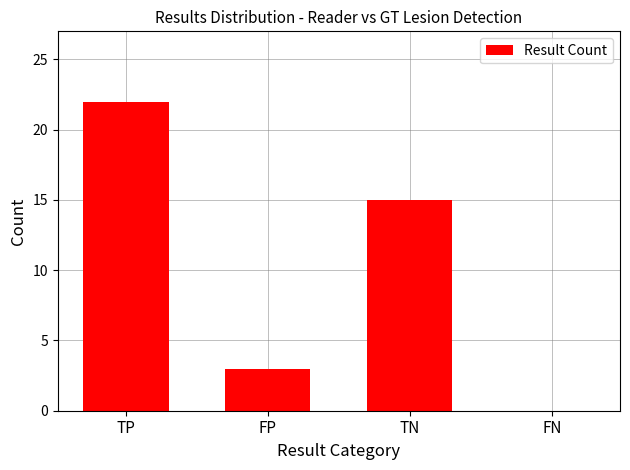

What is the sum of all values?

40